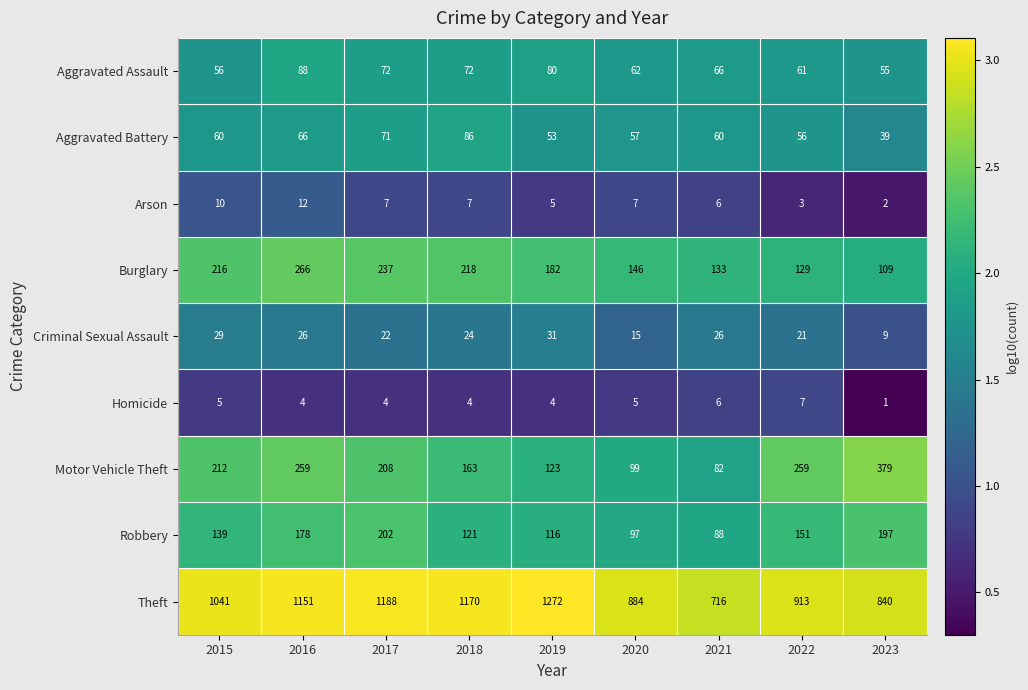

What is the spread (max minus min) of values at 2021?

710